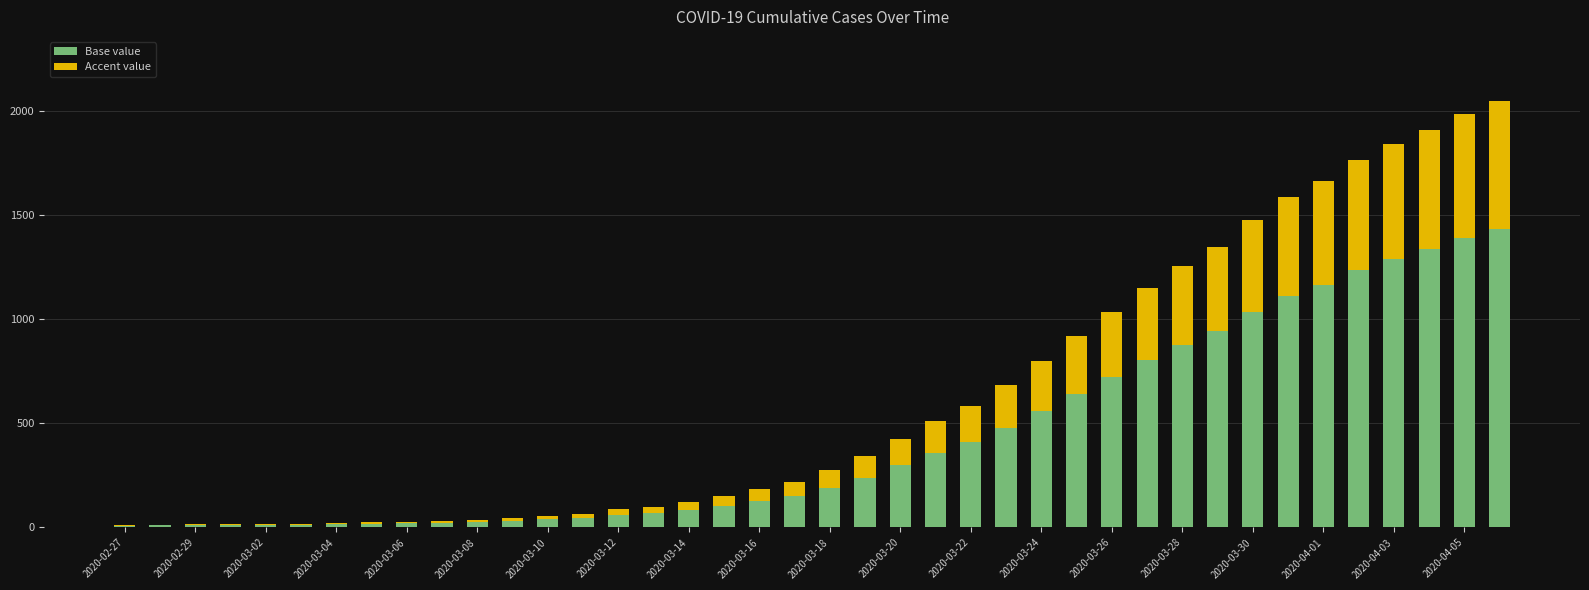

Does the chart contain stacked bars?

Yes